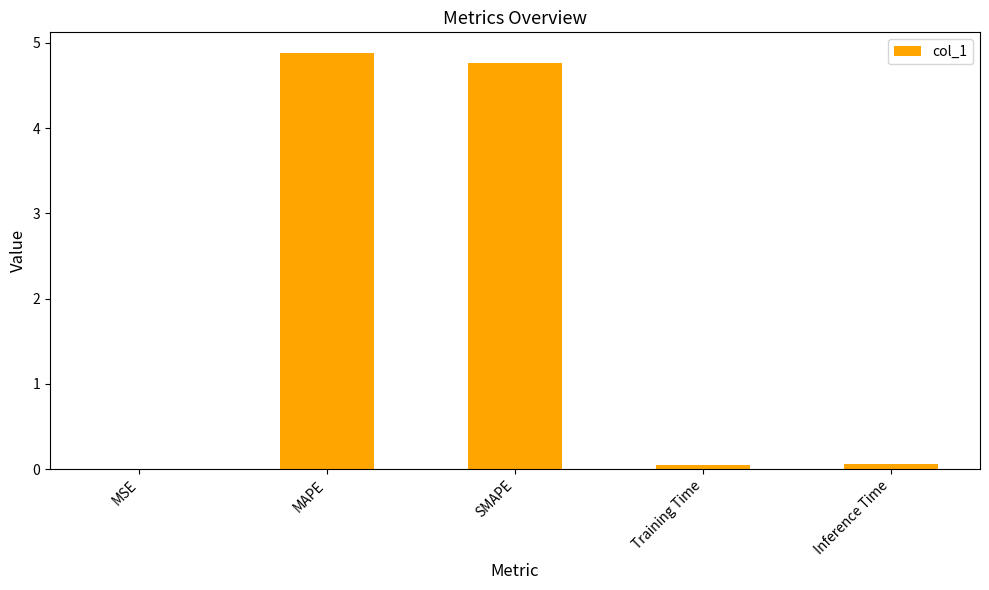

What is the average value?

1.9